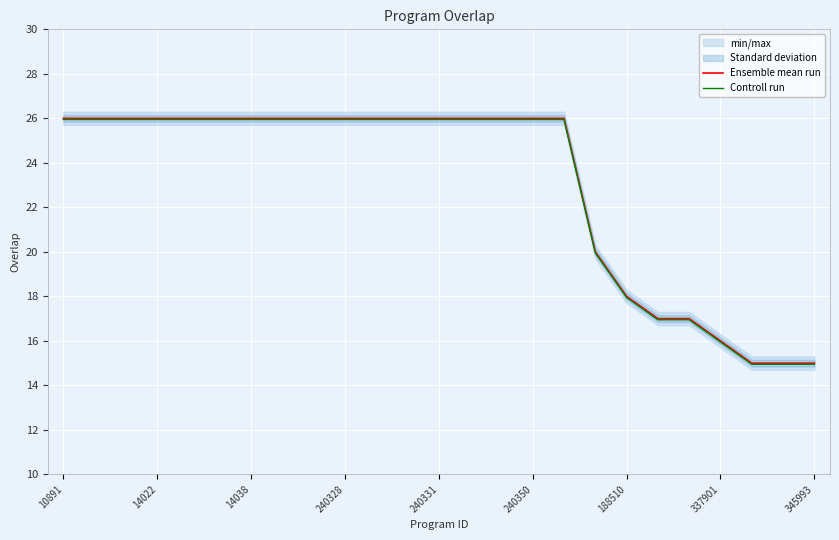

The Controll run series shows 42.5 at 14038. True or false?

False